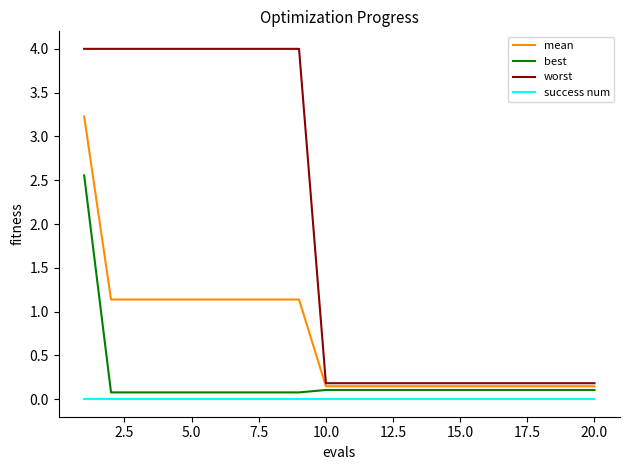

Rank the series by their maximum value, from highest to lowest.

worst, mean, best, success num